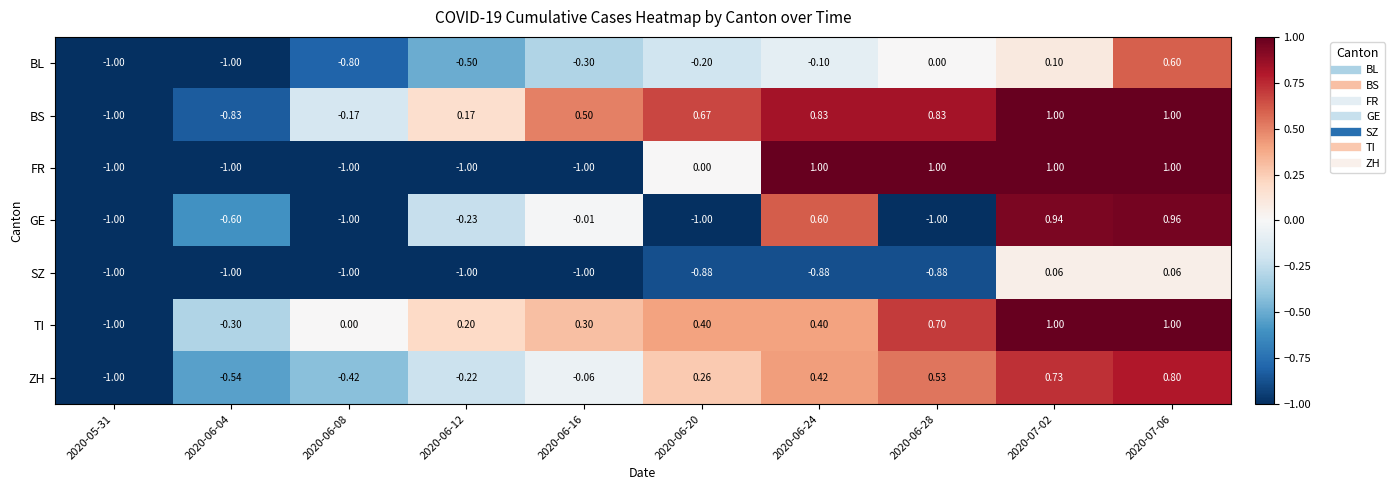

Is the value of TI at 2020-07-06 greater than the value of GE at 2020-07-06?

Yes